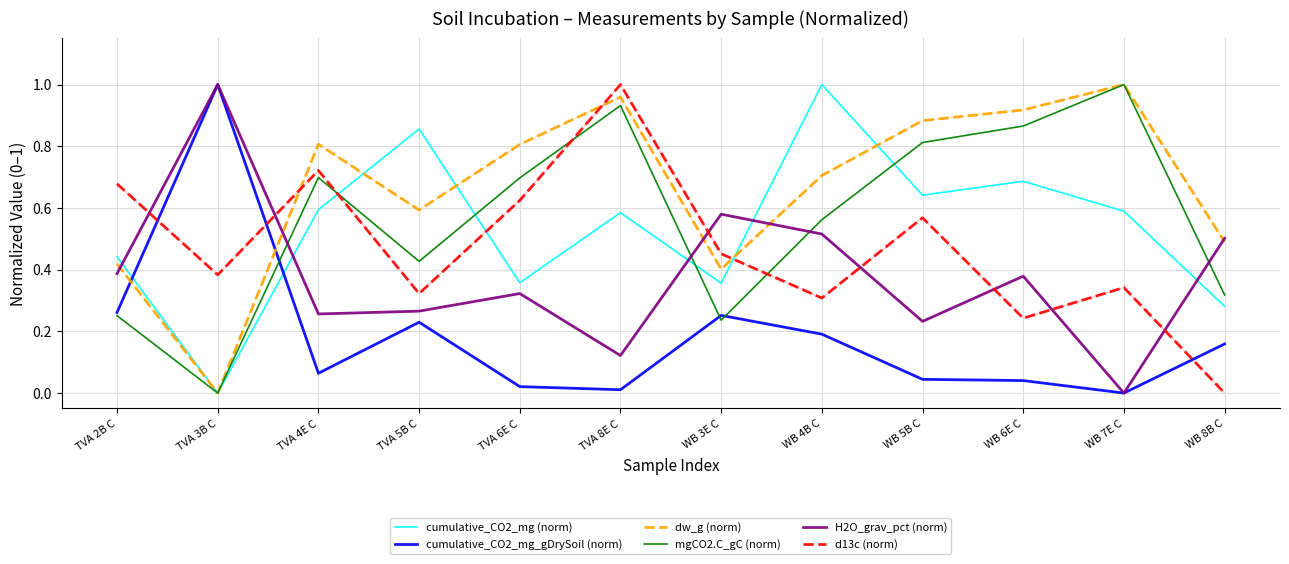

What position from the right is WB 3E C?

6